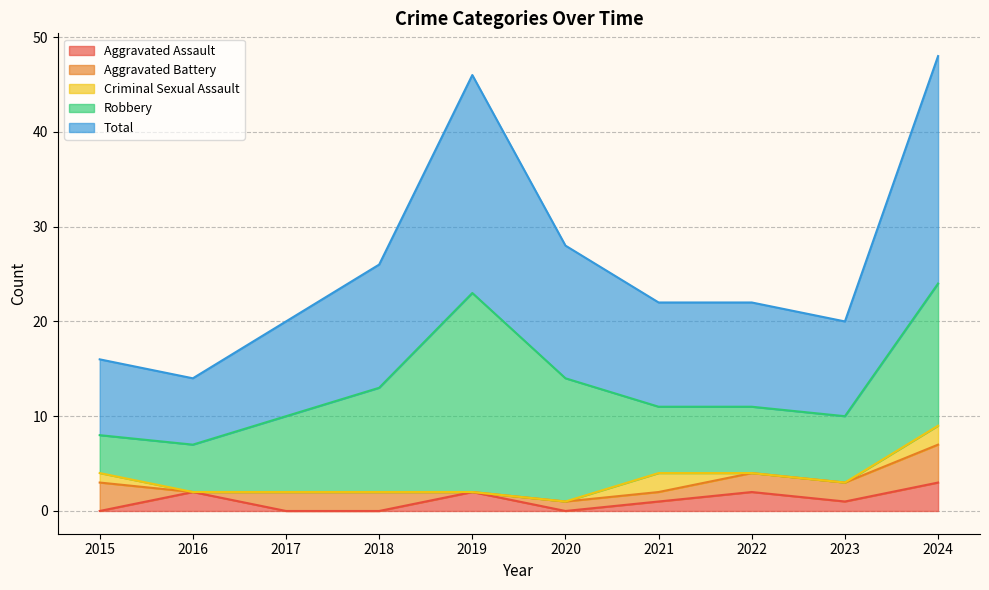

The value of Aggravated Assault at 2017 is 0. True or false?

True